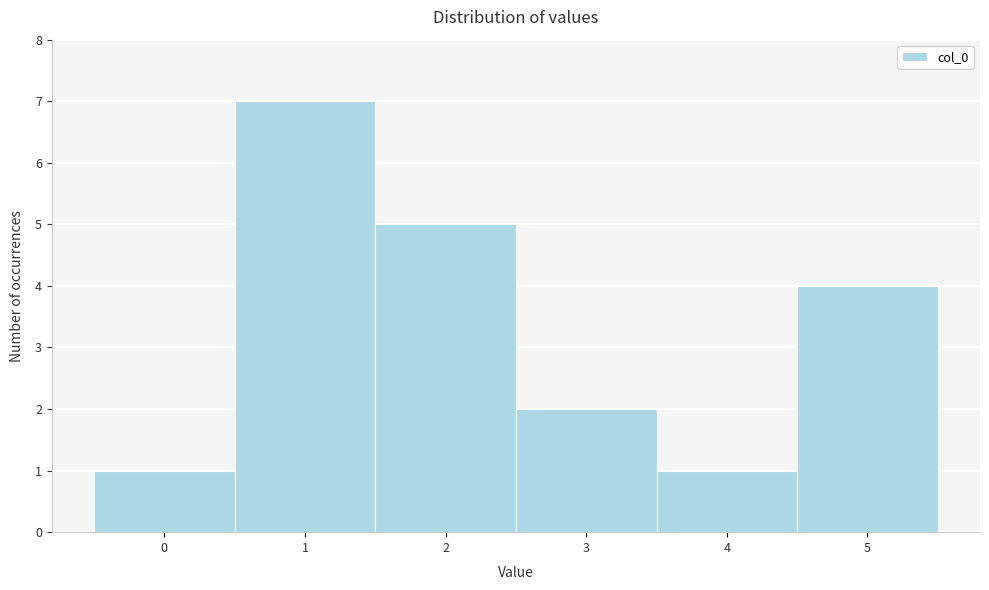

Reading left to right, transcribe this chart: for each bar, give the range it covers on the x-axis and its height. The values are not printed on the chart, so give them approximately, as read against the axis.

-0.5 to 0.5: 1
0.5 to 1.5: 7
1.5 to 2.5: 5
2.5 to 3.5: 2
3.5 to 4.5: 1
4.5 to 5.5: 4